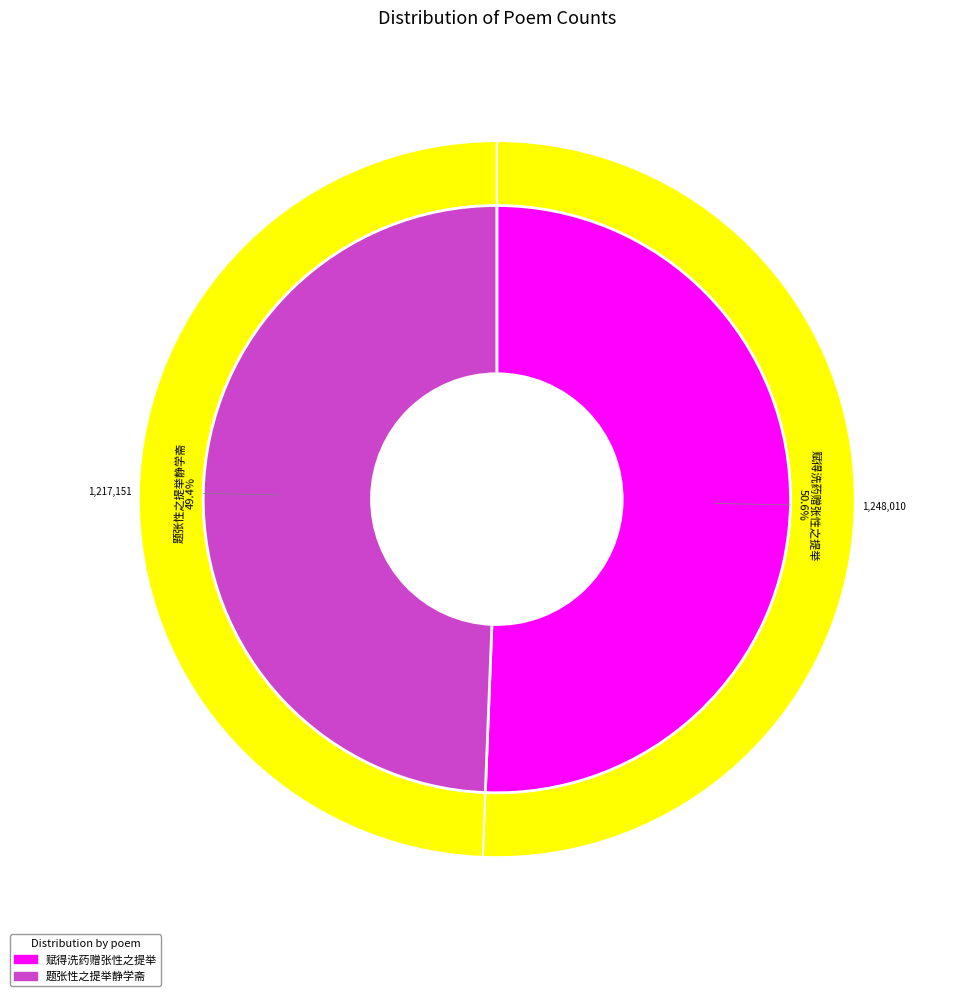

Is there any slice that represents more than half of the pie?

Yes